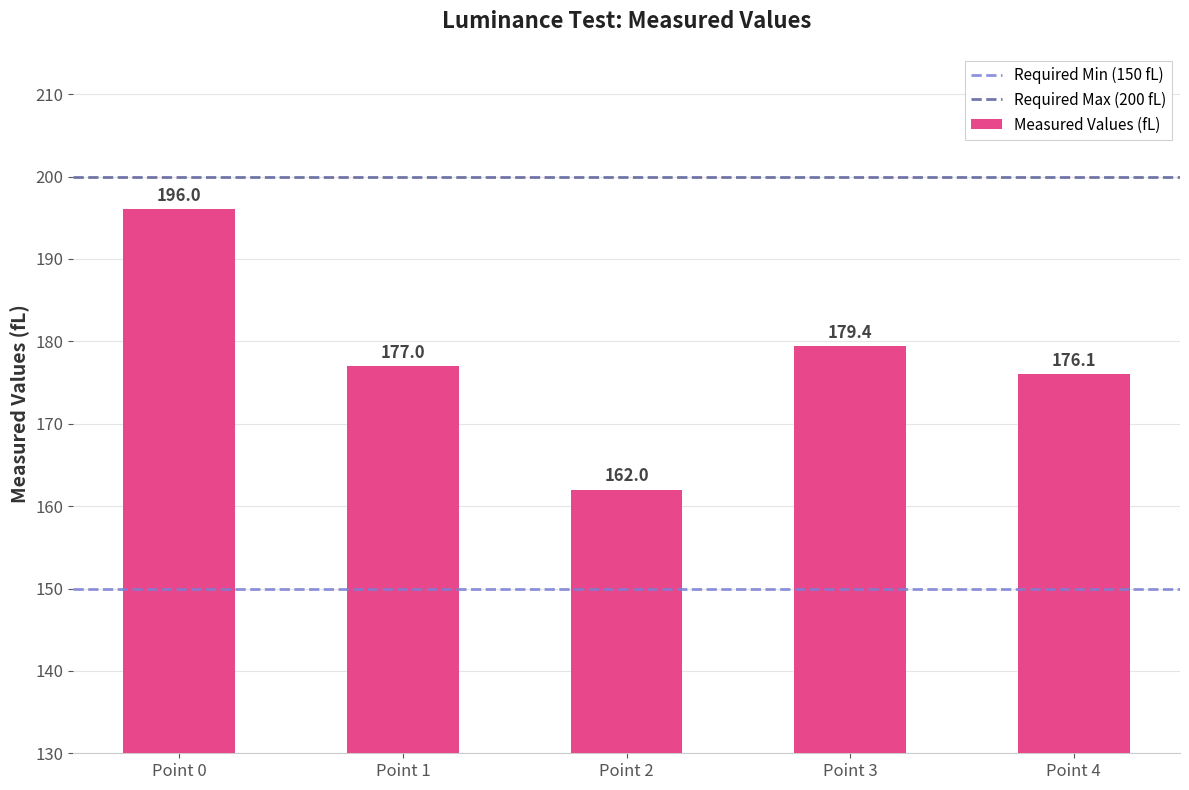

How many values are below 176?

1